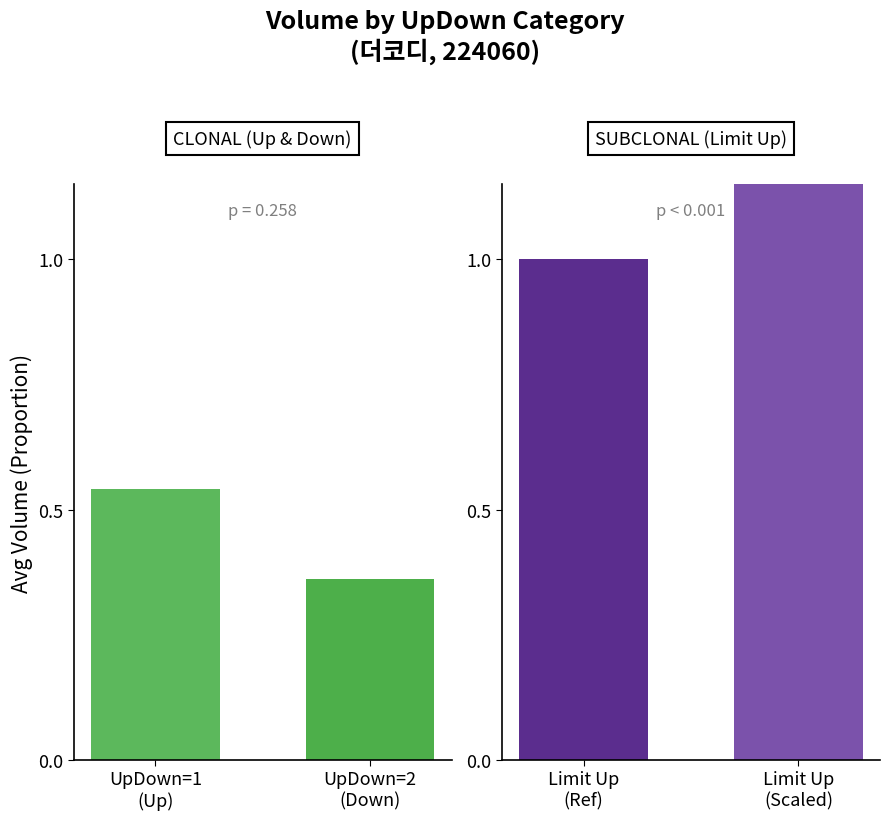

What is the maximum value shown in the chart?

1.1